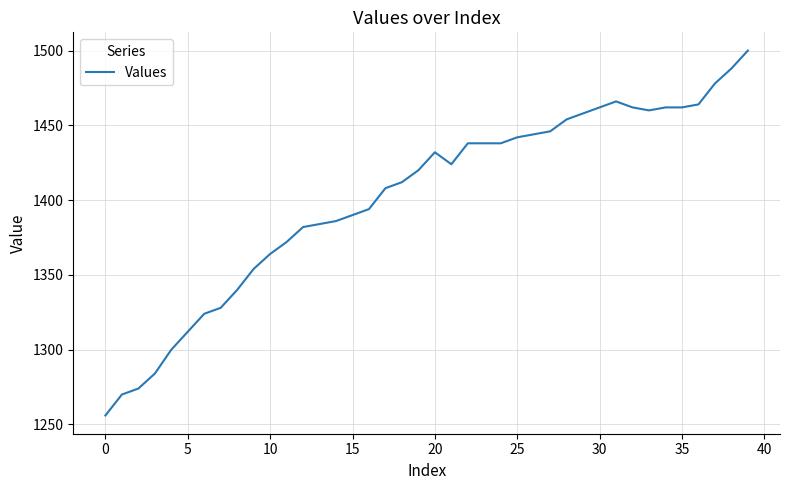

What is the difference between the maximum and minimum values?

244